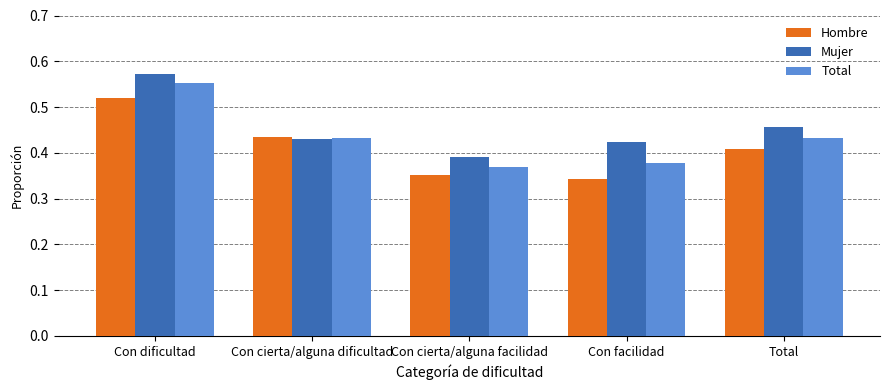

What are all the series names shown in the legend?

Hombre, Mujer, Total